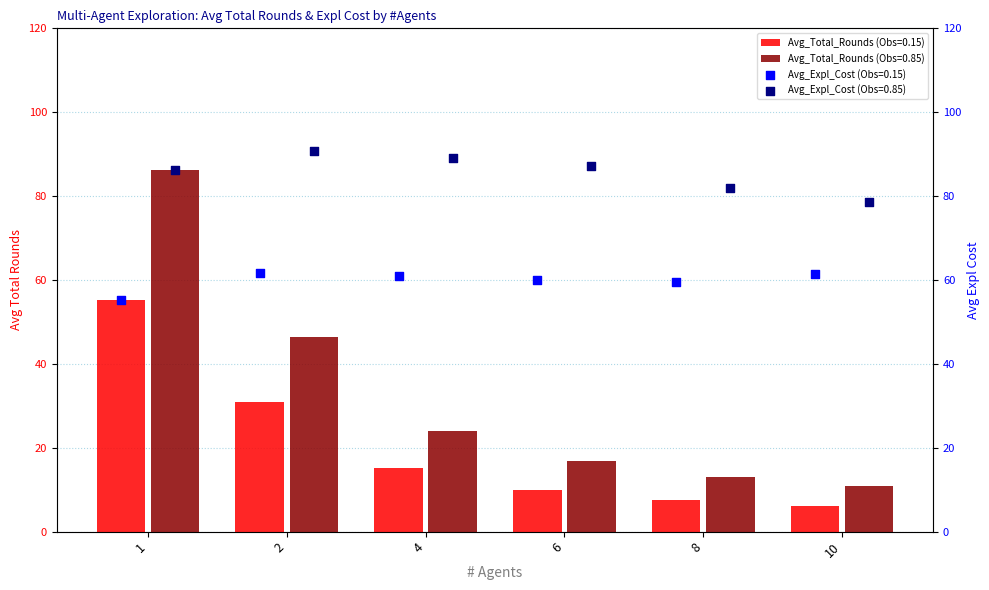

Which series has the largest Y range (max minus min)?

Avg_Total_Rounds_high